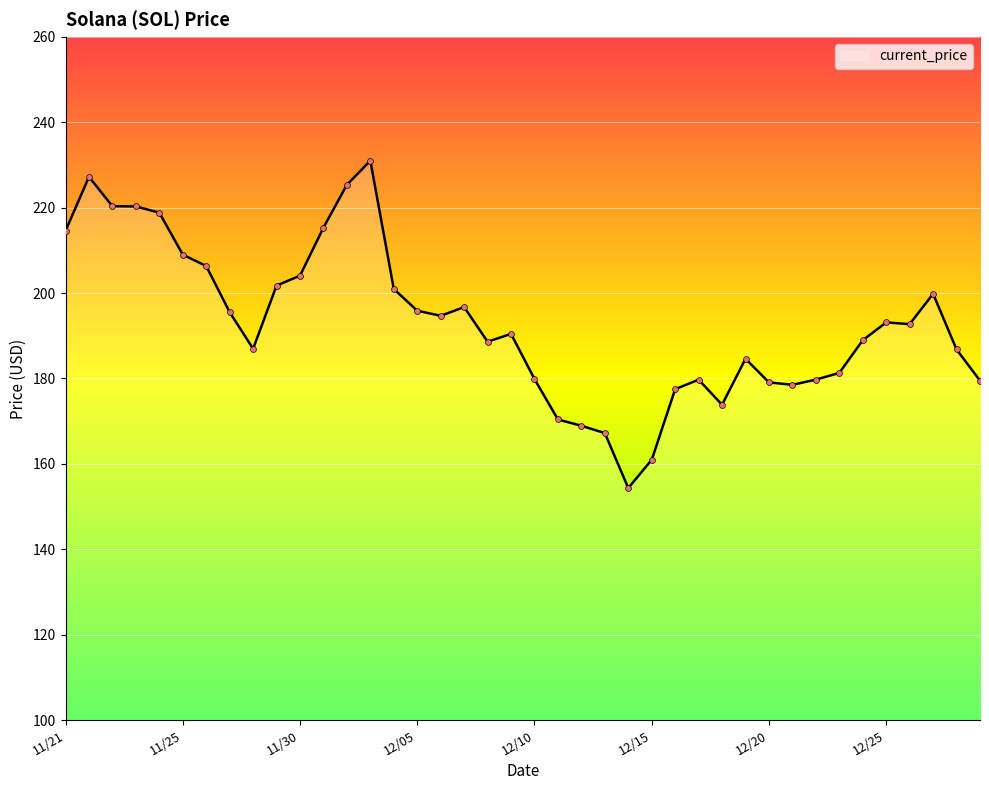

What is the difference between the maximum and minimum values?

76.7